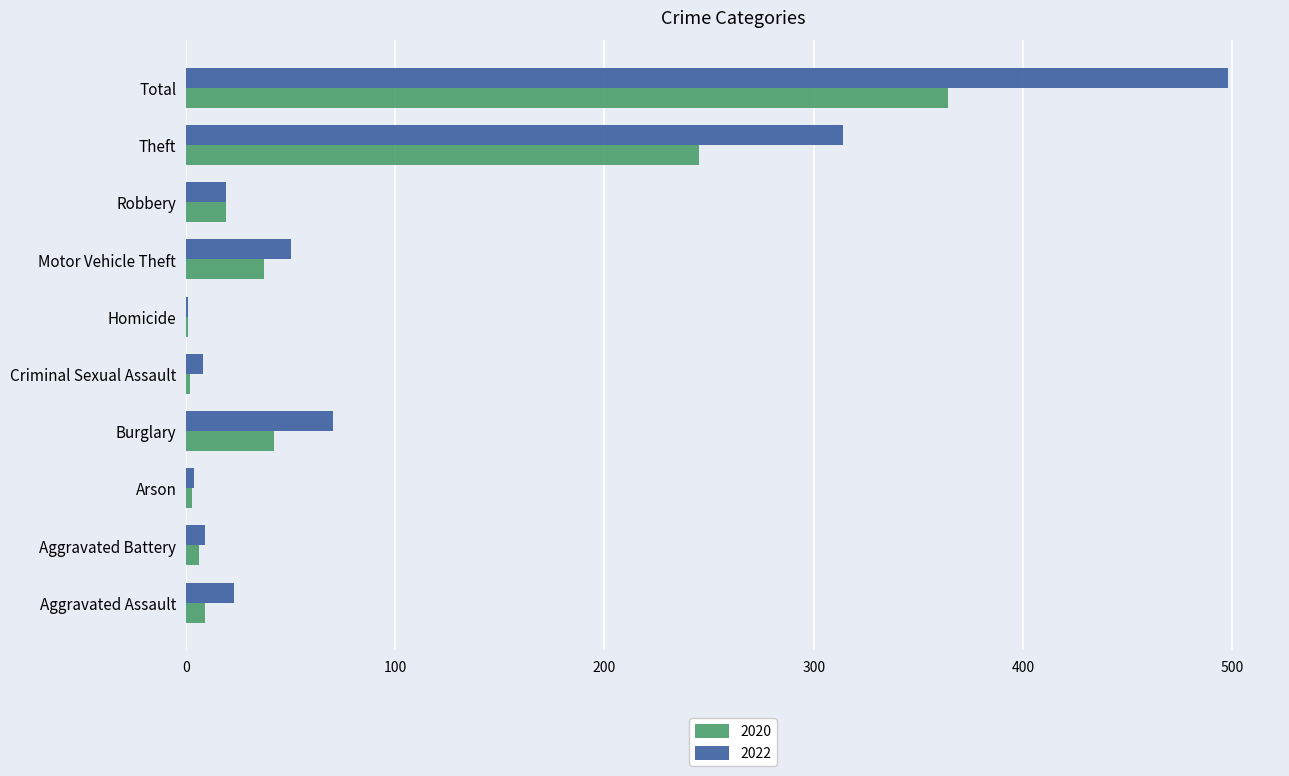

Count the number of categories in the chart.

10